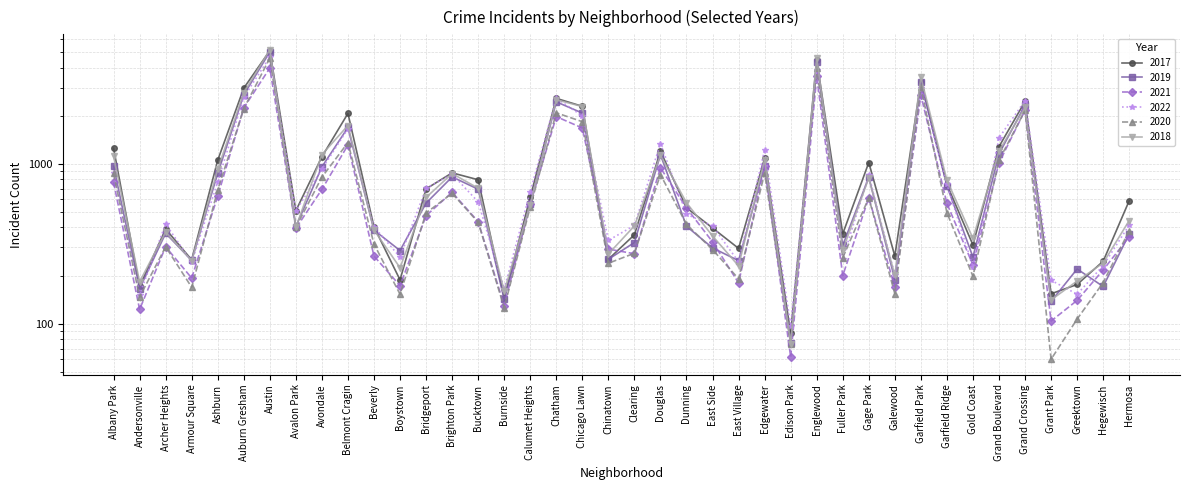

At which label does 2022 reach its minimum?

Edison Park